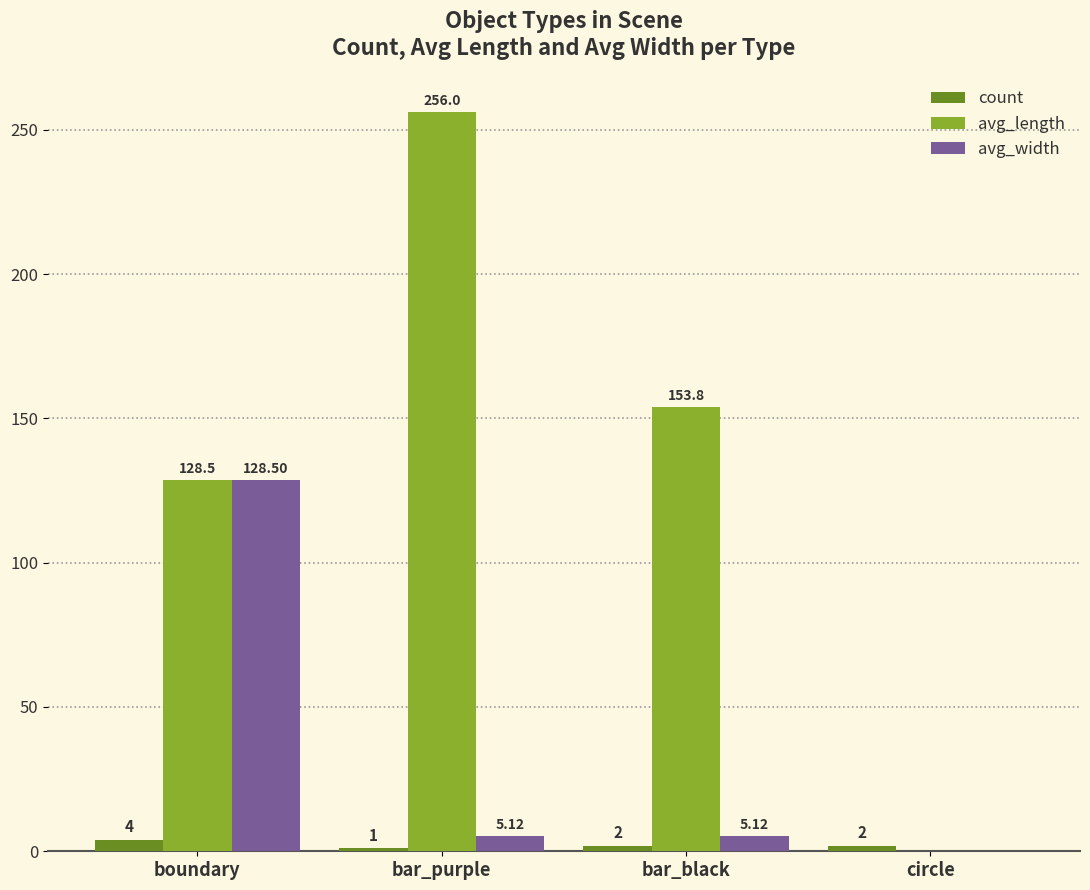

How many groups of bars are there?

4